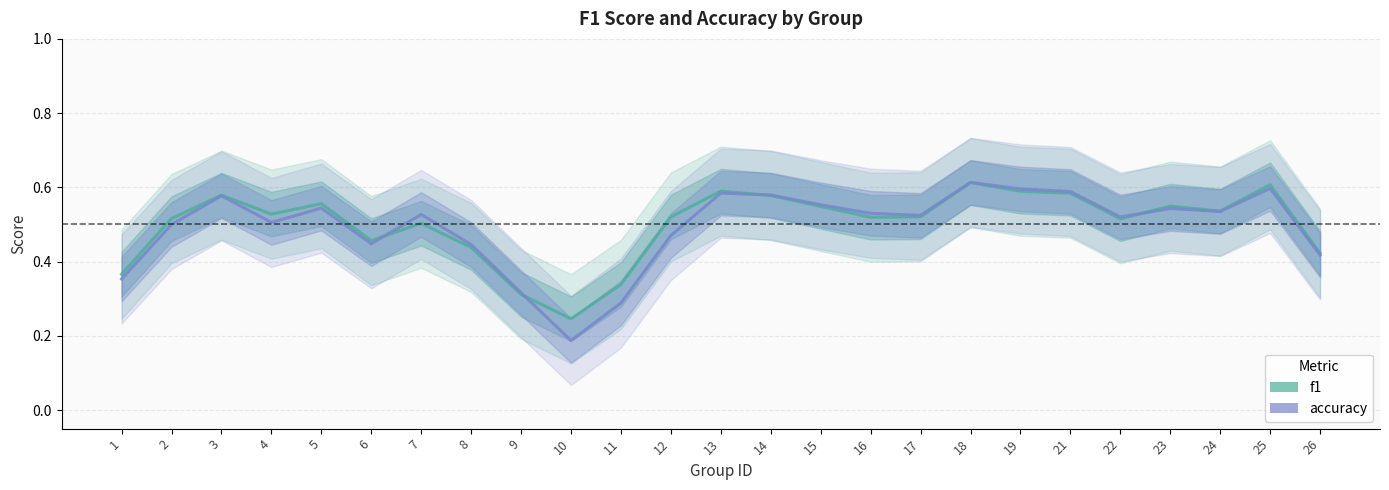

At which label does f1 reach its minimum?

10